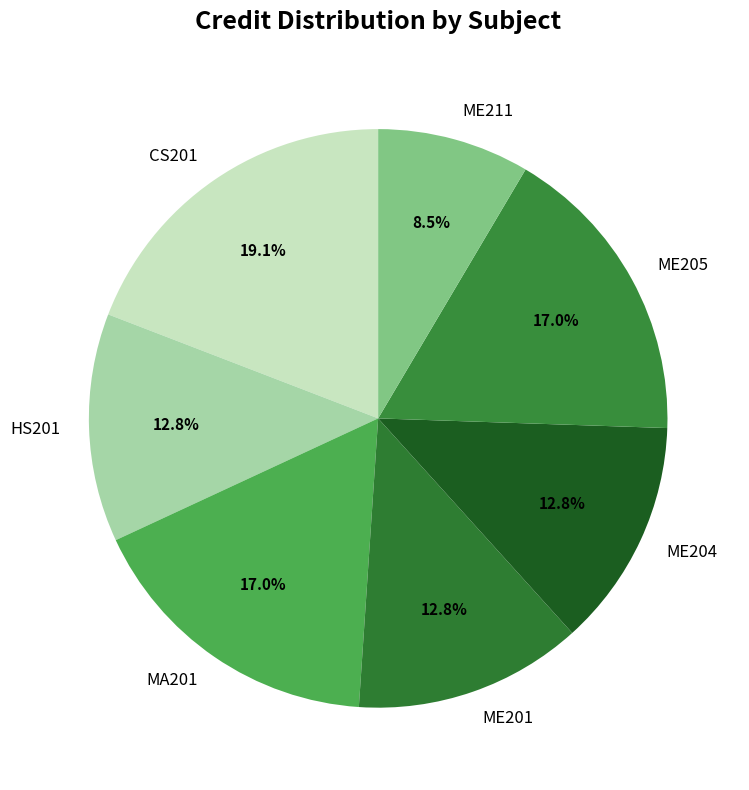

Is it true that ME204 is 13% of the pie?

True